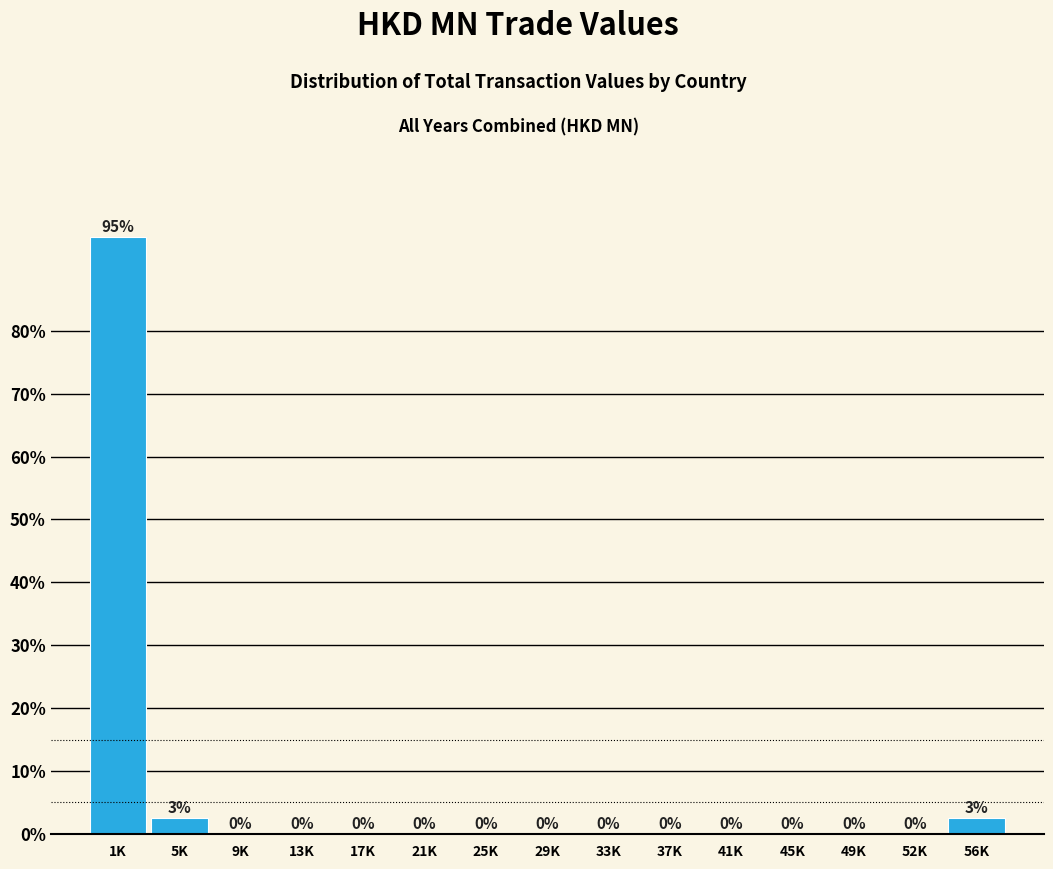

The value at 37K is 0.0. True or false?

True